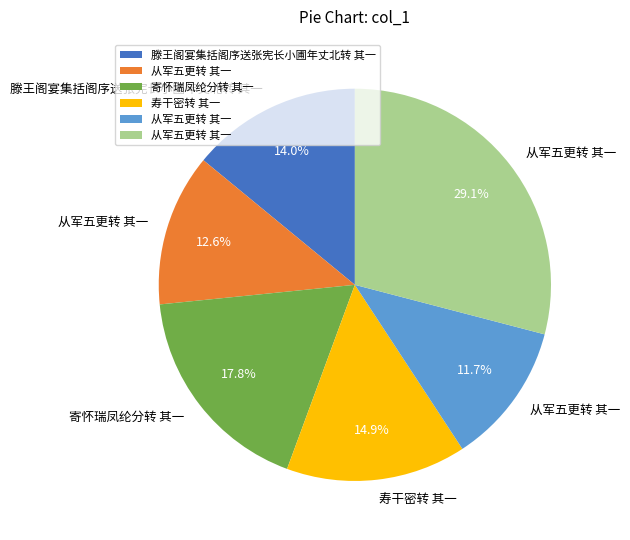

Does any single category account for the majority?

No